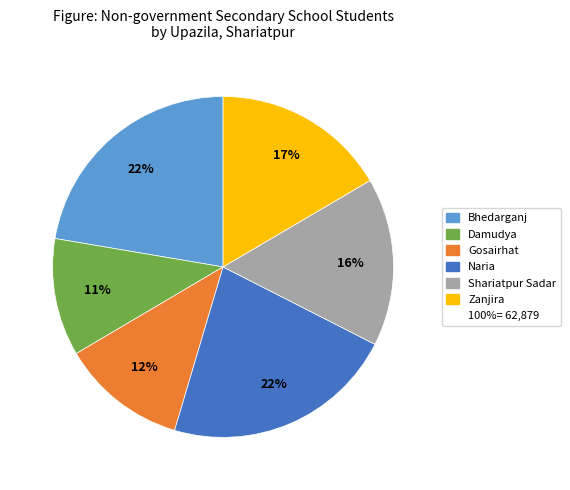

Is there a majority slice in this chart?

No